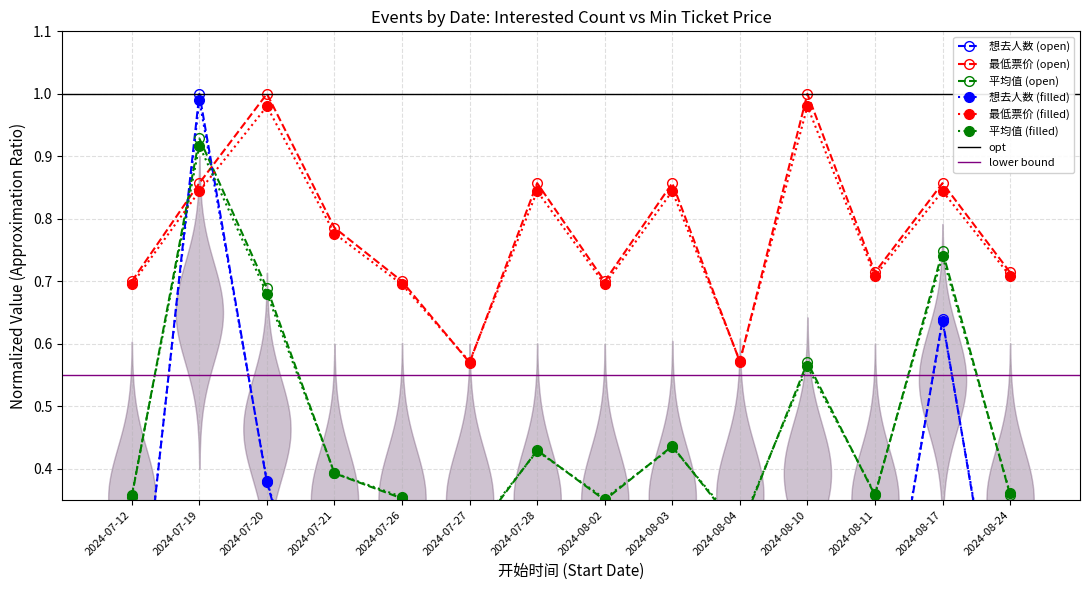

What is the label of the 4th point from the left?

2024-07-21